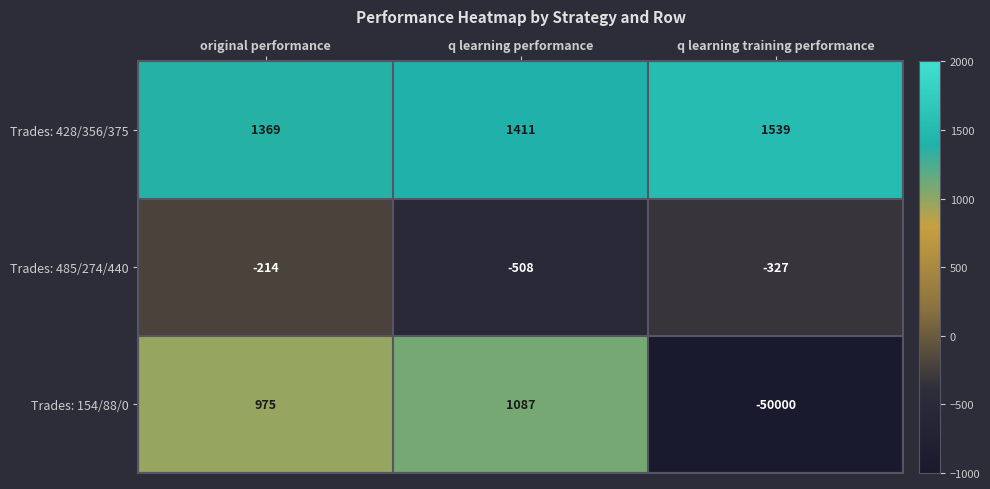

What is the lowest value of the Trades: 154/88/0 series?

-50000